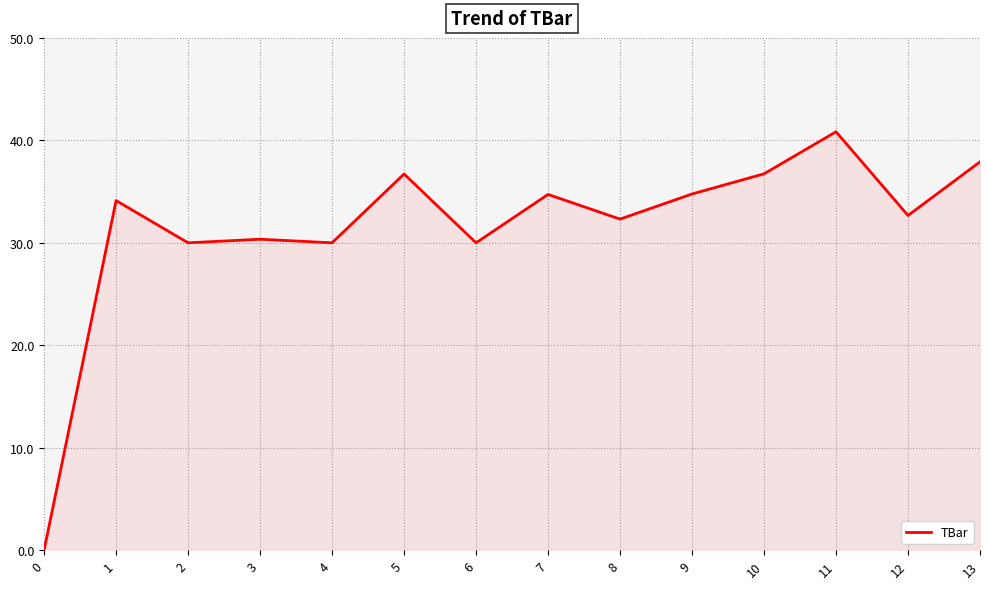

What is the sum of all values?

441.1